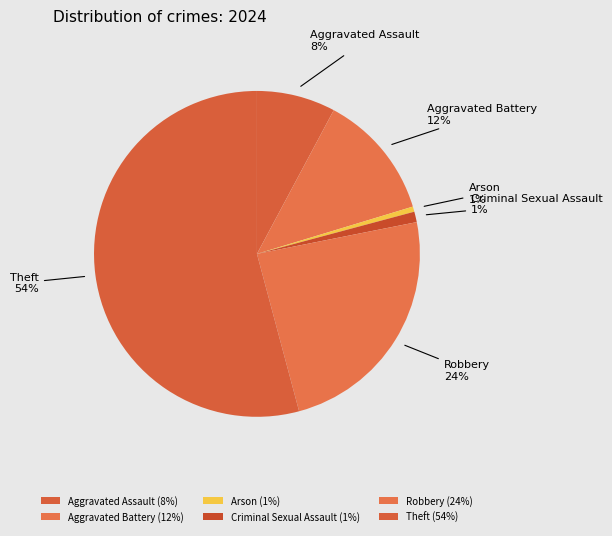

The Robbery slice represents 33% of the pie. True or false?

False